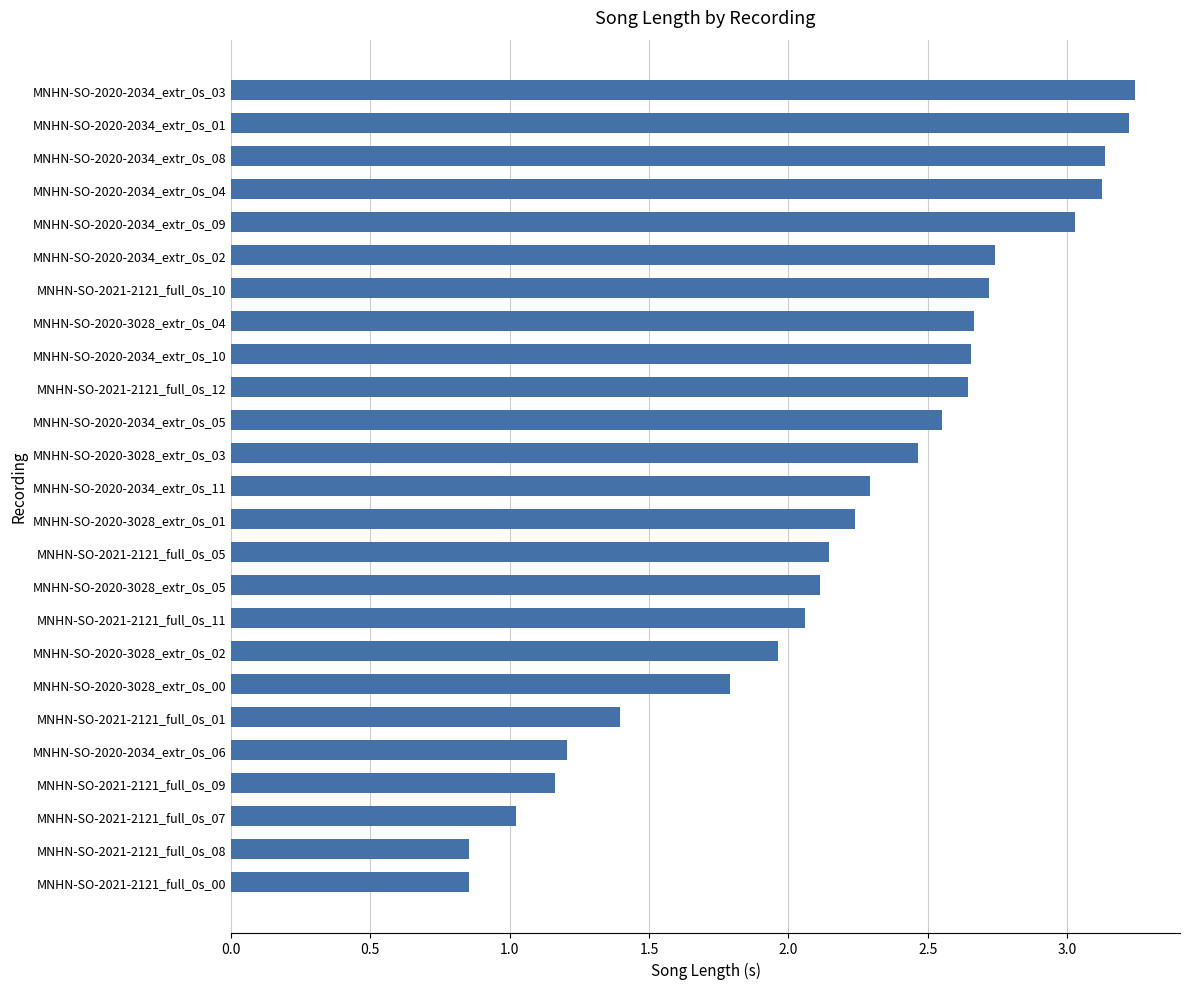

What is the label of the 20th bar from the bottom?

MNHN-SO-2020-2034_extr_0s_02